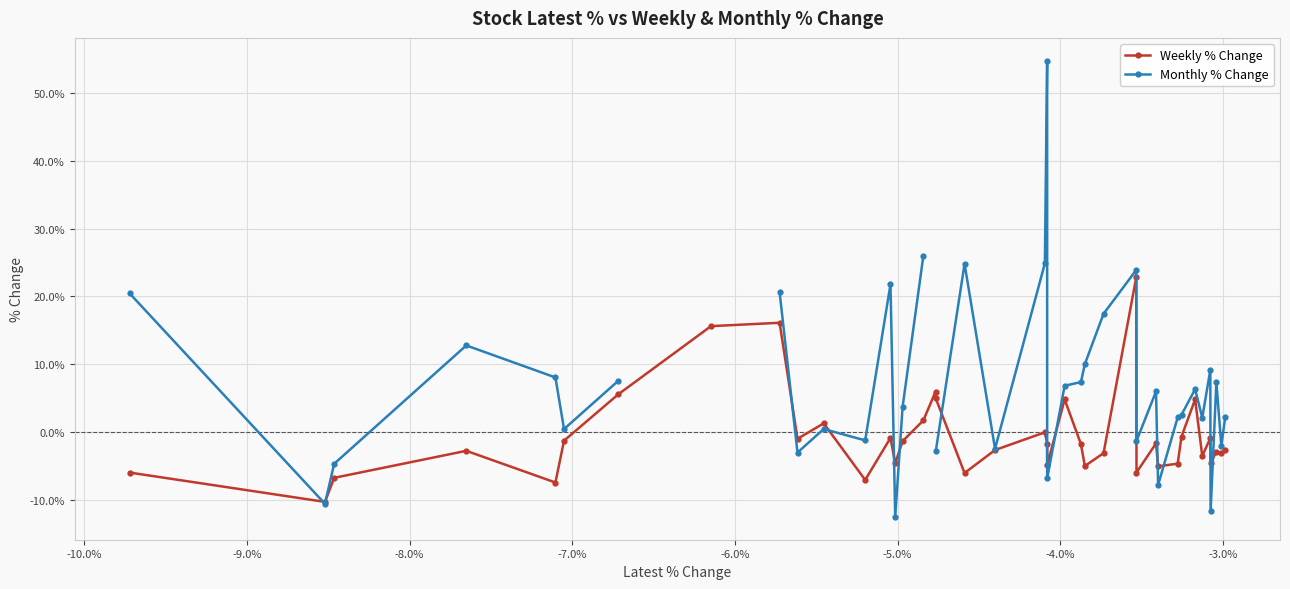

How many times do Monthly % Change and Weekly % Change cross each other?

13